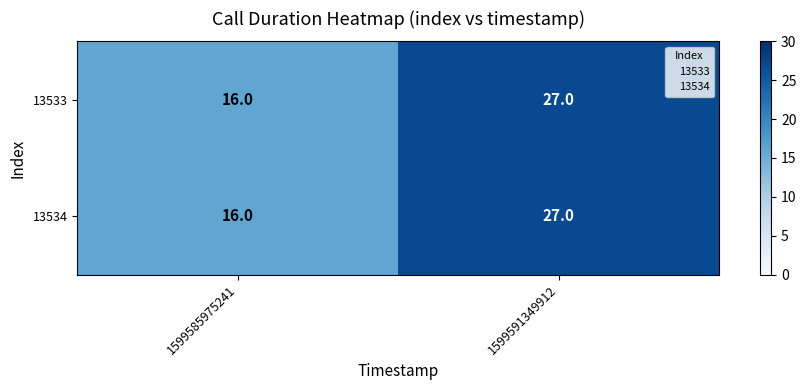

What is the total value across all series at 1599585975241?

32